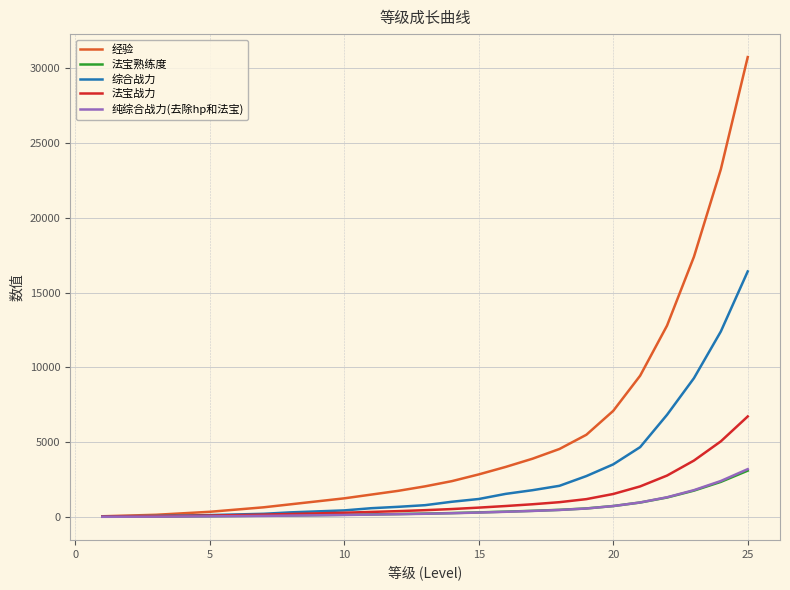

What is the difference between the maximum and second lowest values in the 法宝熟练度 series?

3065.0